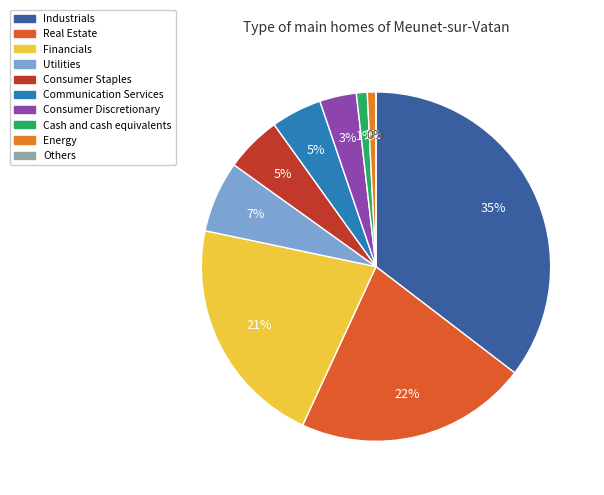

Rank the categories by value from highest to lowest.

Industrials, Real Estate, Financials, Utilities, Consumer Staples, Communication Services, Consumer Discretionary, Cash and cash equivalents, Energy, Others